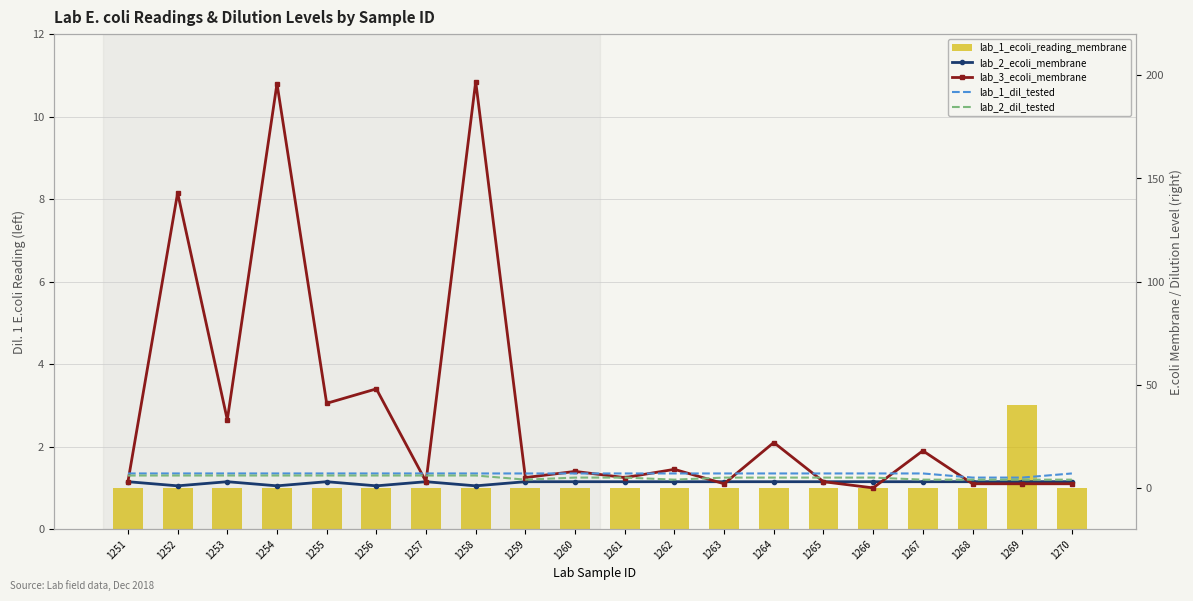

How many categories are shown in the chart?

20